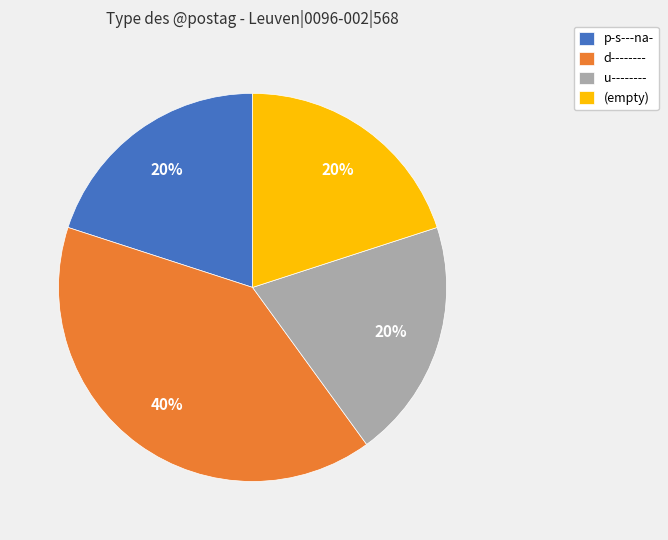

Is it true that (empty) is 20% of the pie?

True